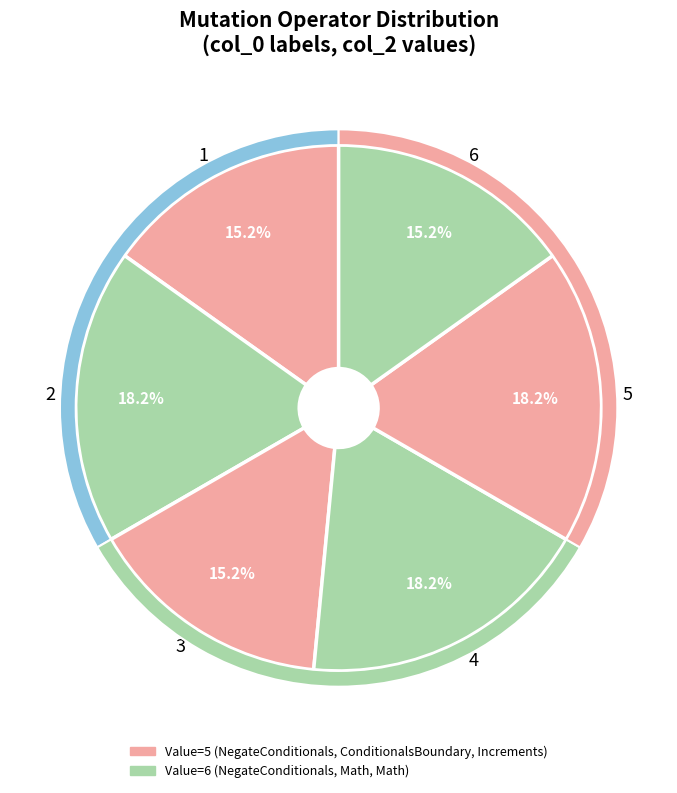

What is the largest slice in the pie chart?

2